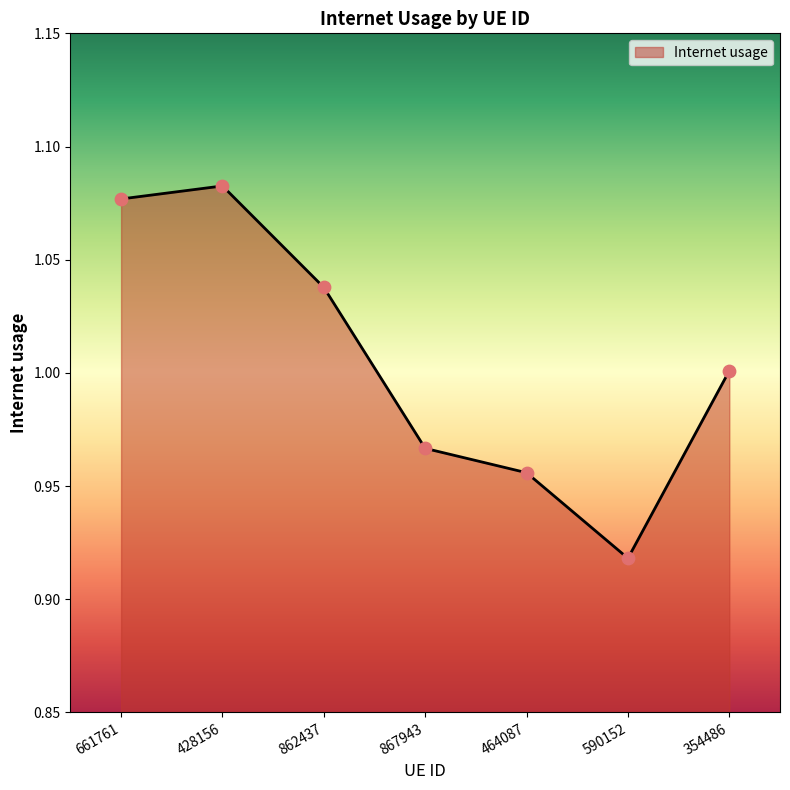

What is the change in value from 590152 to 354486?

+0.1